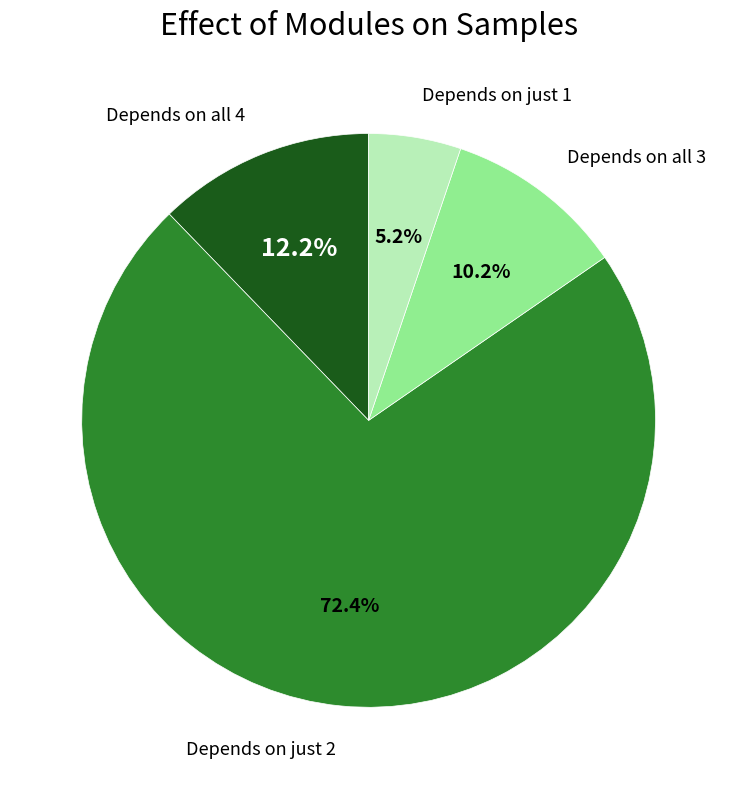

Is there any slice that represents more than half of the pie?

Yes